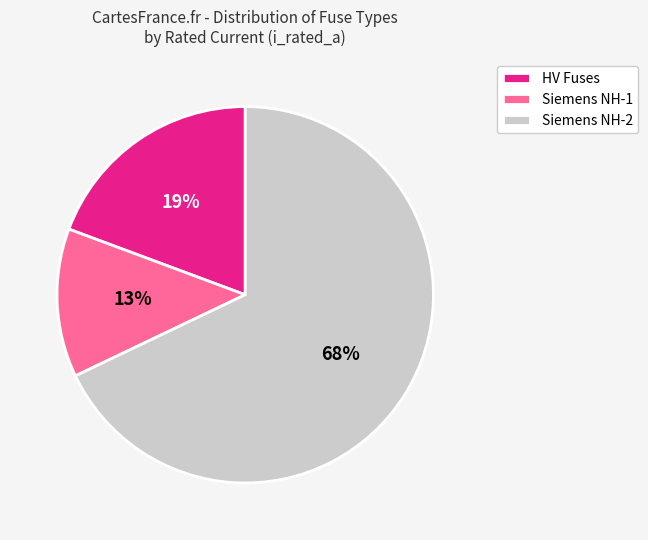

Does HV Fuses account for over 50% of the chart?

No